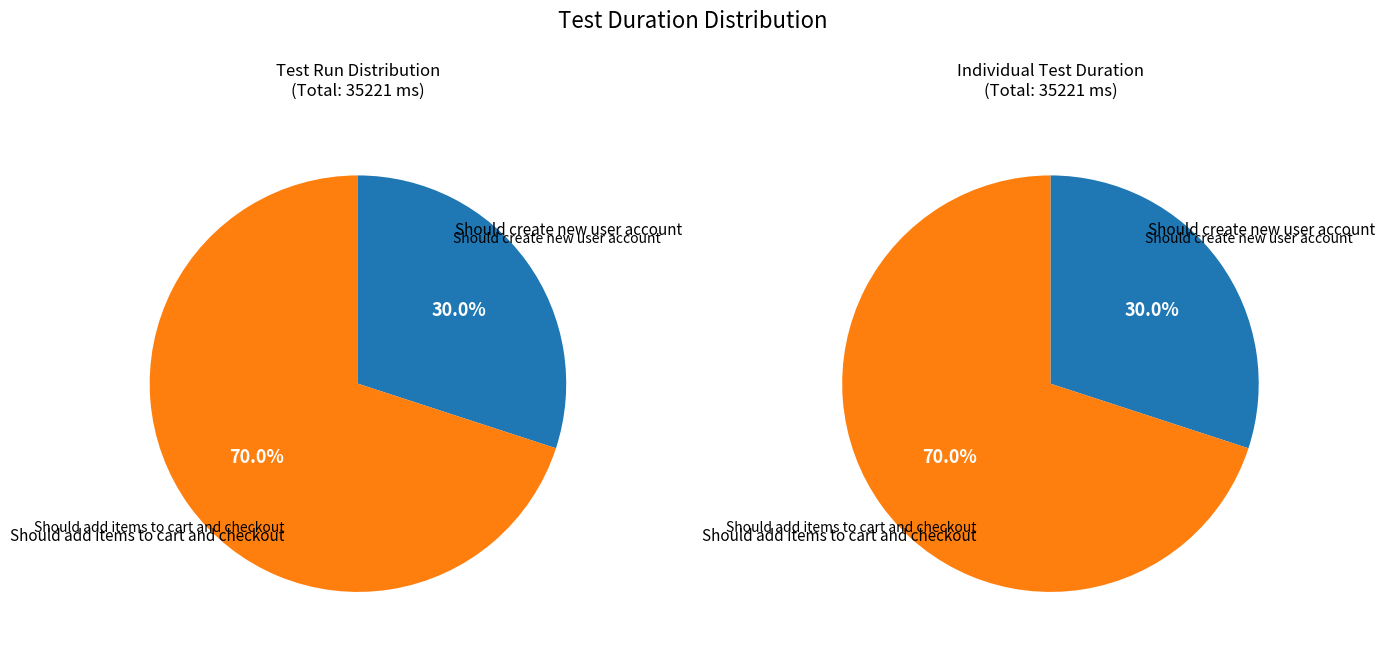

What is the smallest slice in the pie chart?

Should create new user account